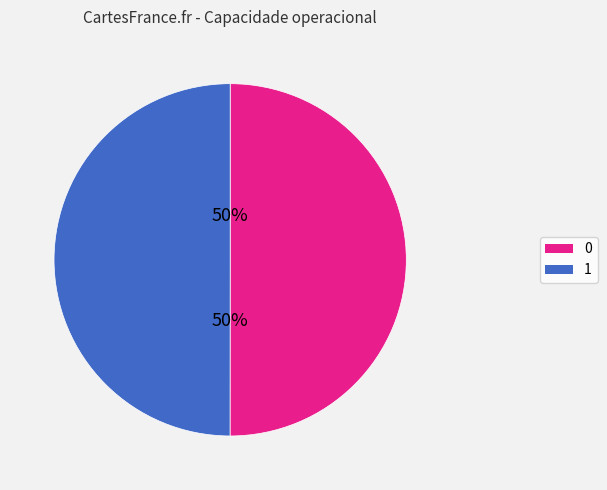

To the nearest percent, what is the average slice percentage?

50%